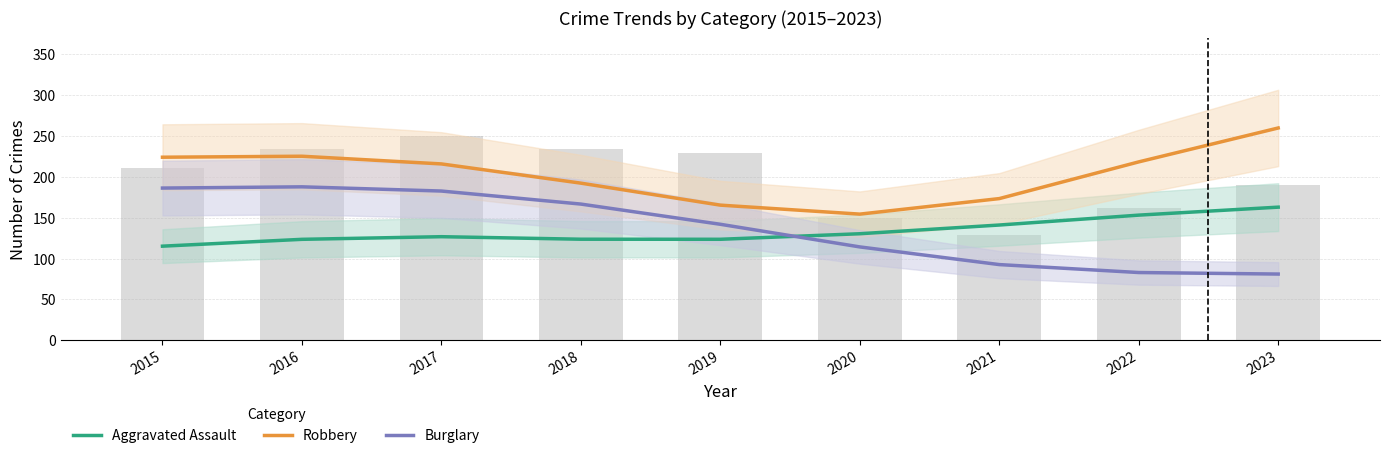

How many groups of bars are there?

9